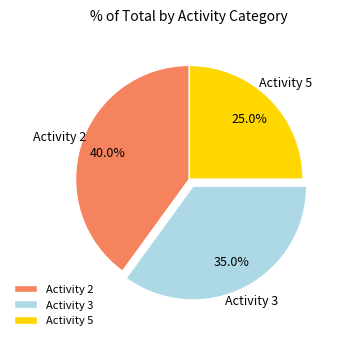

What portion of the pie excludes Activity 2?

60.0%